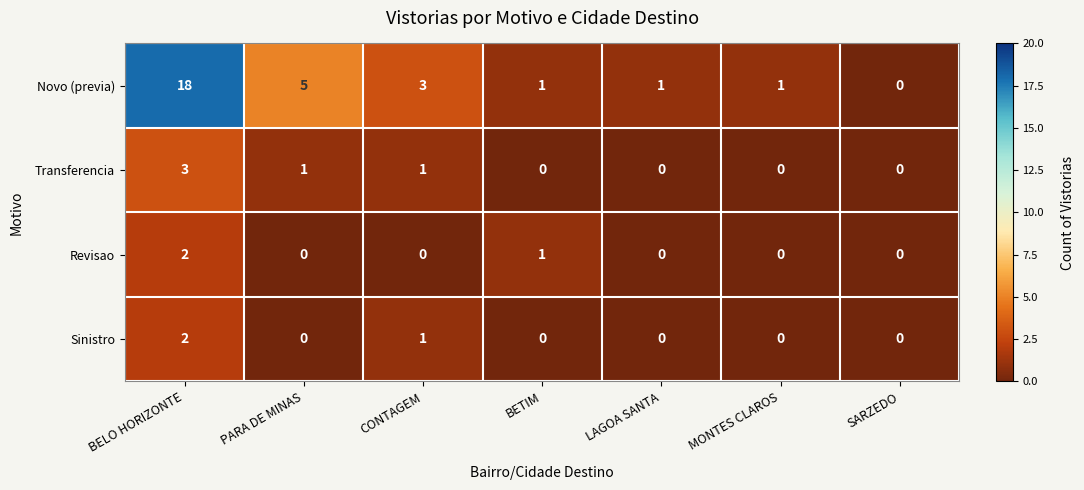

Which category has the highest value across all series?

BELO HORIZONTE